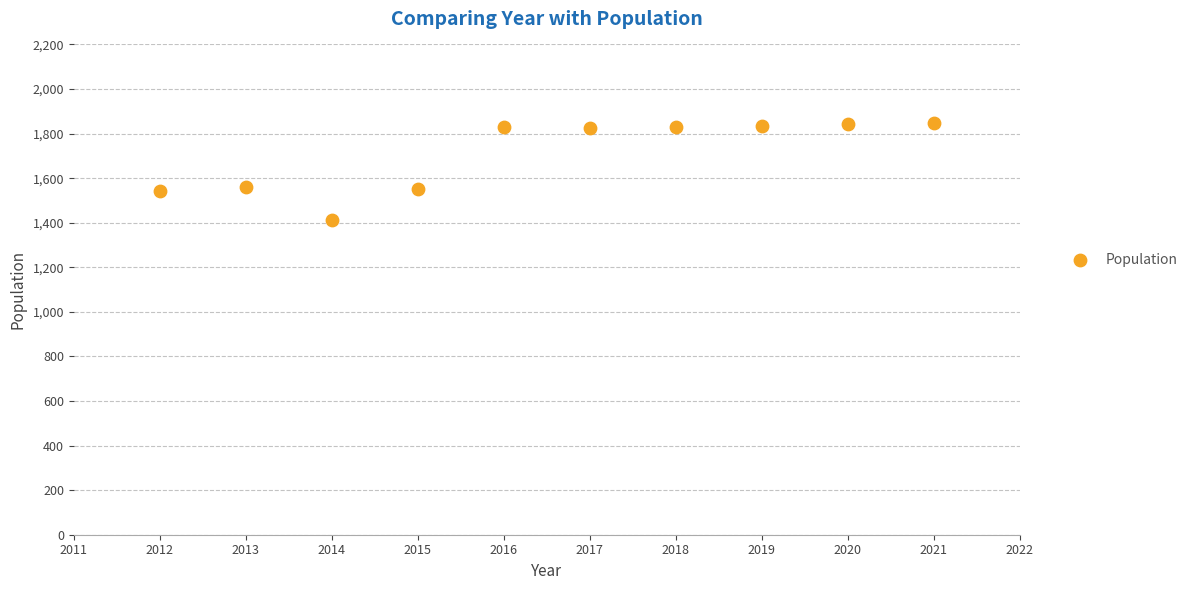

What is the range of X values (max minus min)?

9